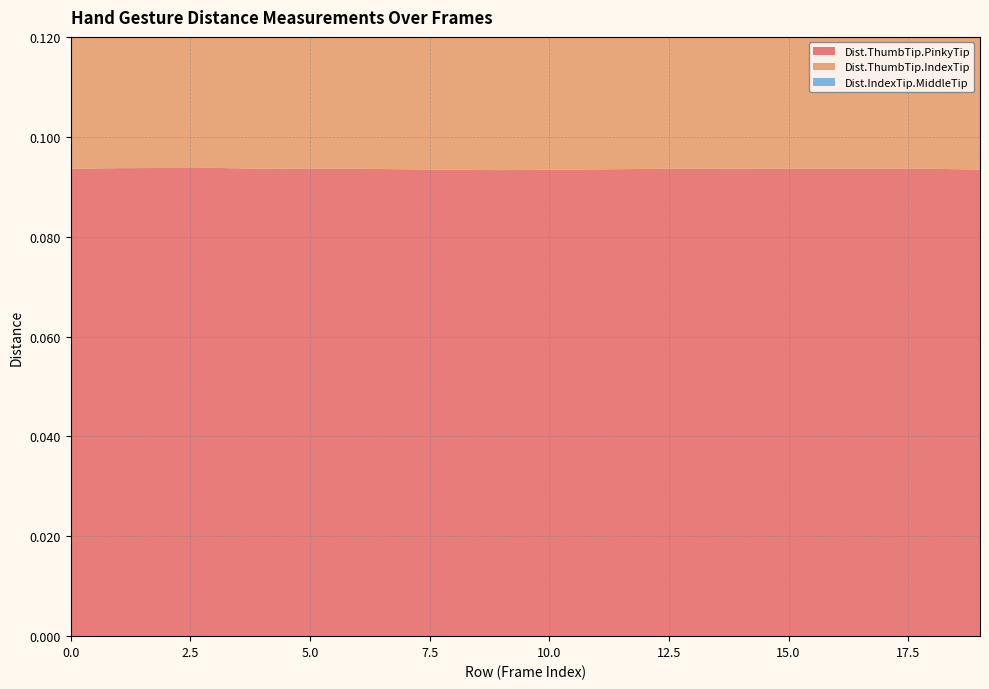

Reading right to left, list all the values displayed in this chart.

Dist.ThumbTip.PinkyTip: 19=0.1	18=0.1	17=0.1	16=0.1	15=0.1	14=0.1	13=0.1	12=0.1	11=0.1	10=0.1	9=0.1	8=0.1	7=0.1	6=0.1	5=0.1	4=0.1	3=0.1	2=0.1	1=0.1	0=0.1
Dist.ThumbTip.IndexTip: 19=0.1	18=0.1	17=0.1	16=0.1	15=0.1	14=0.1	13=0.1	12=0.1	11=0.1	10=0.1	9=0.1	8=0.1	7=0.1	6=0.1	5=0.1	4=0.1	3=0.1	2=0.1	1=0.1	0=0.1
Dist.IndexTip.MiddleTip: 19=0.0	18=0.0	17=0.0	16=0.0	15=0.0	14=0.0	13=0.0	12=0.0	11=0.0	10=0.0	9=0.0	8=0.0	7=0.0	6=0.0	5=0.0	4=0.0	3=0.0	2=0.0	1=0.0	0=0.0